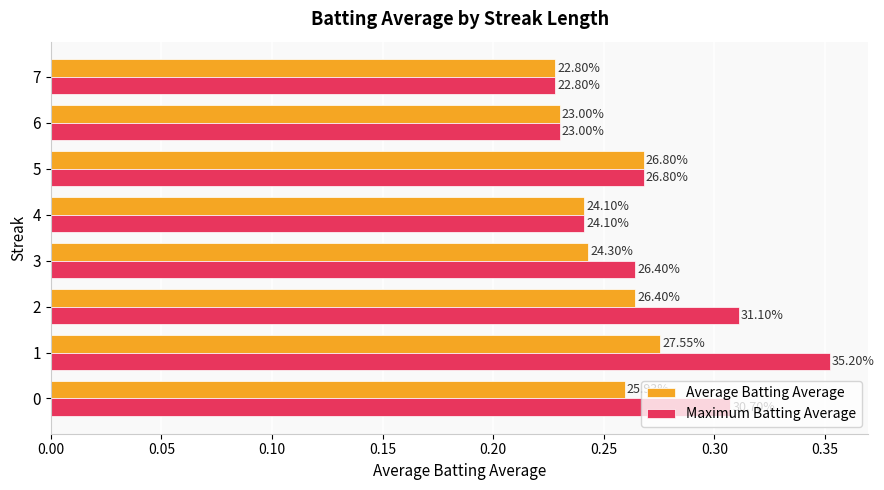

What are all the series names shown in the legend?

Average Batting Average, Maximum Batting Average